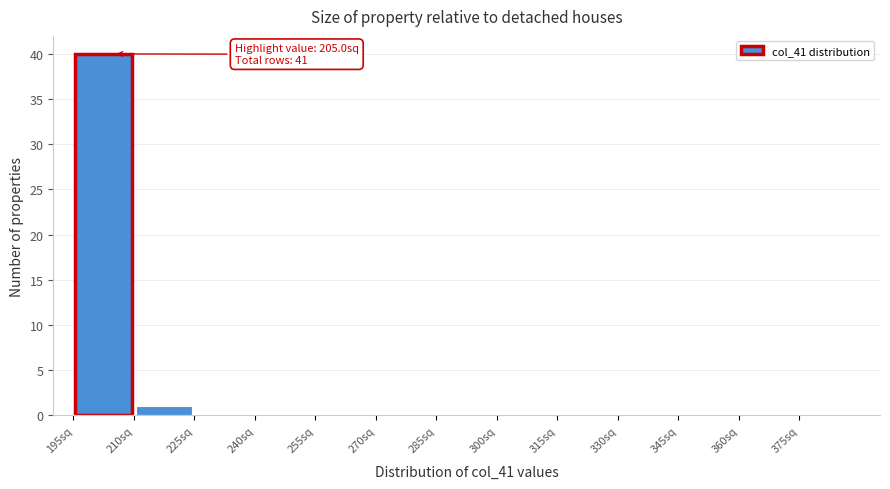

Over which range of the x-axis is the bar tallest?

195 to 210